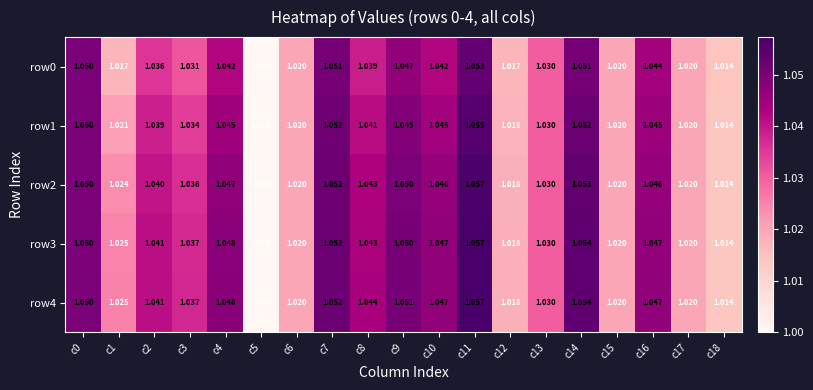

Is the value of row0 at c6 greater than the value of row1 at c12?

Yes